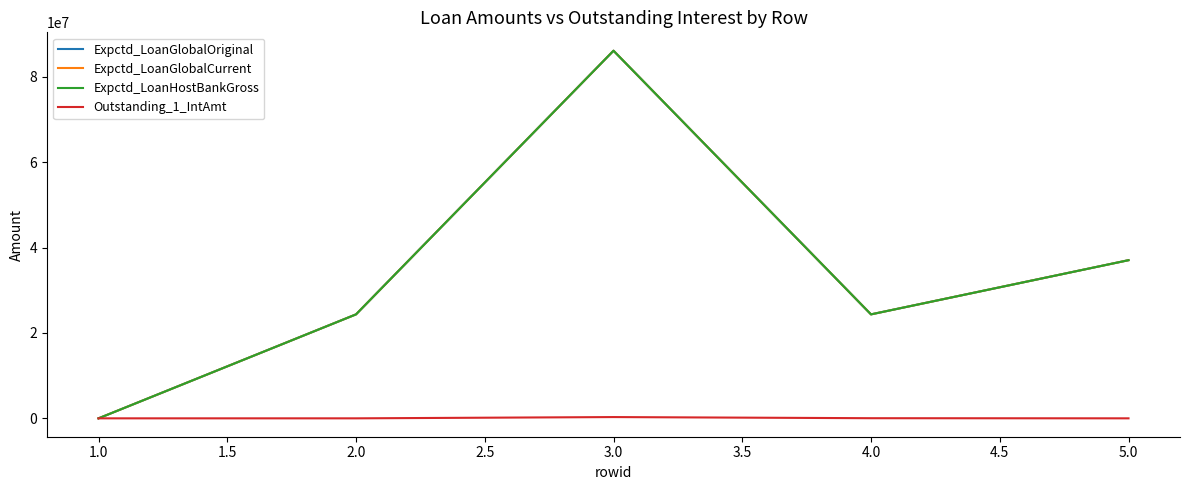

Is this an area chart (filled region under the line)?

No